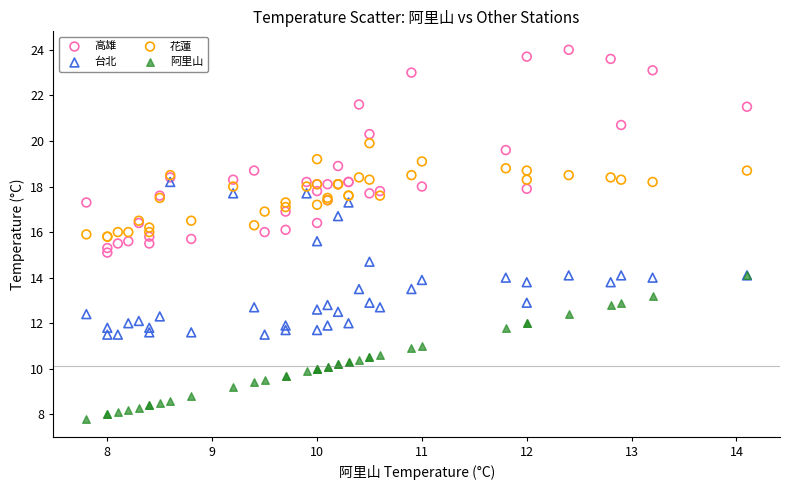

Which series reaches the maximum Y coordinate?

高雄